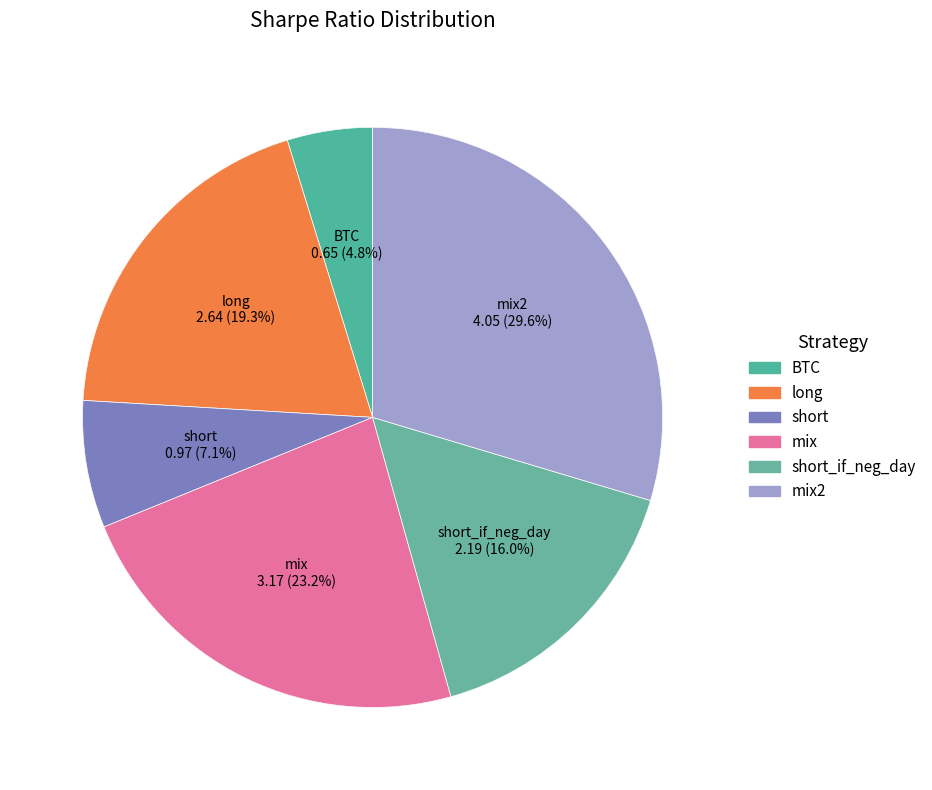

How many slices are in this pie chart?

6